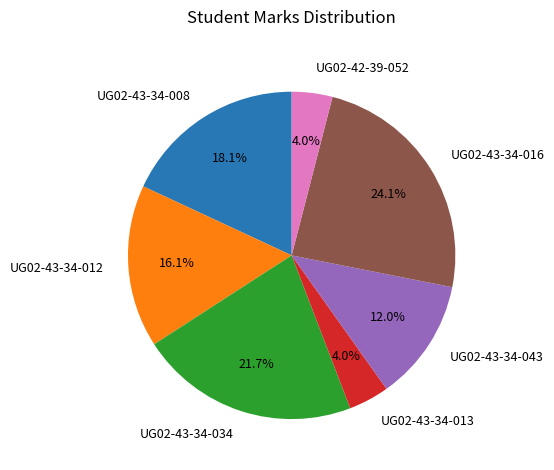

Which slice is the largest?

UG02-43-34-016